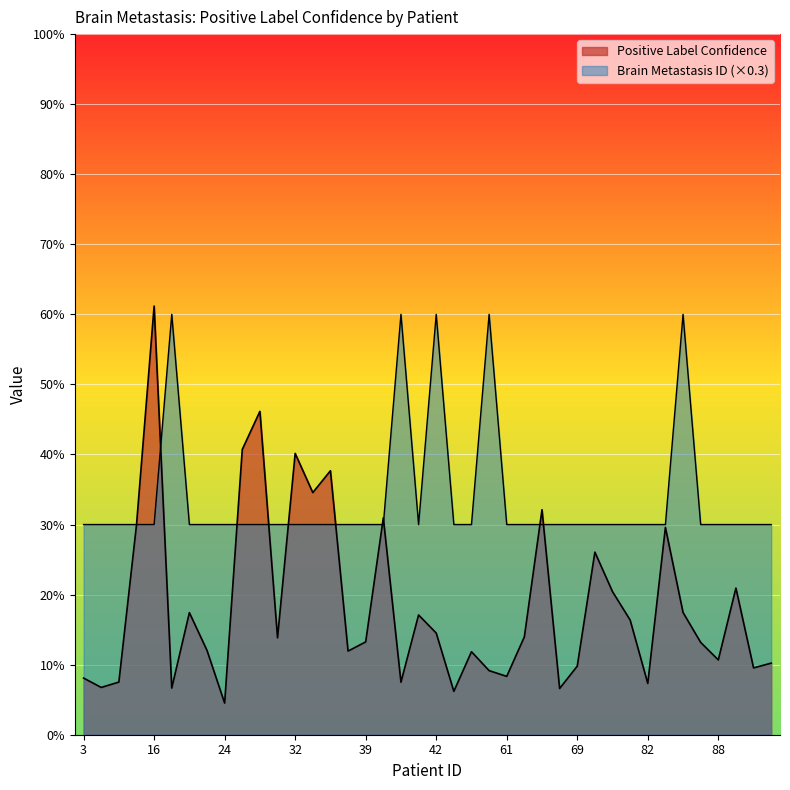

How many Brain Metastasis ID values are between 0 and 1?

40